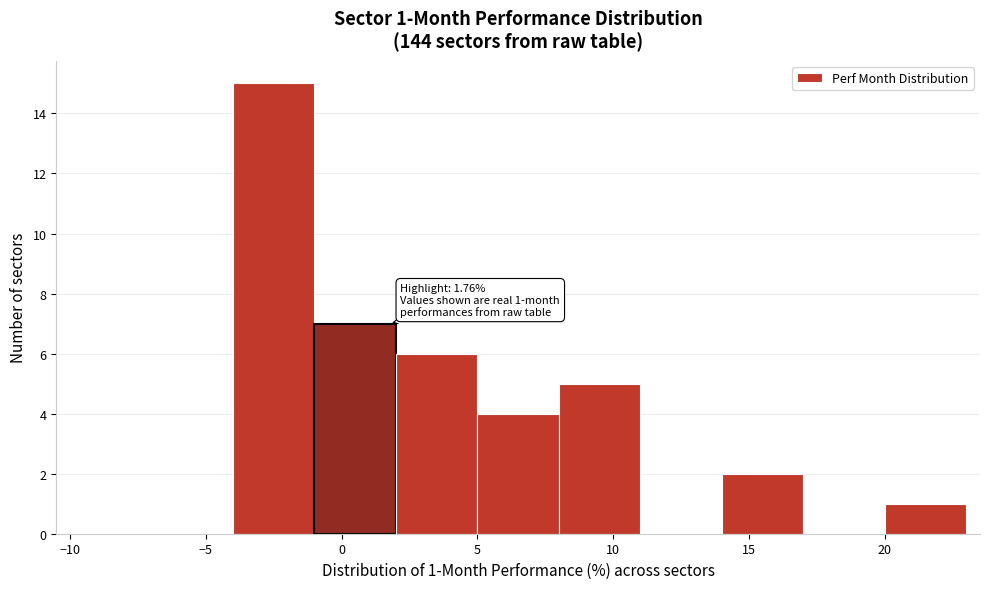

Over which range of the x-axis is the bar tallest?

-4 to -1